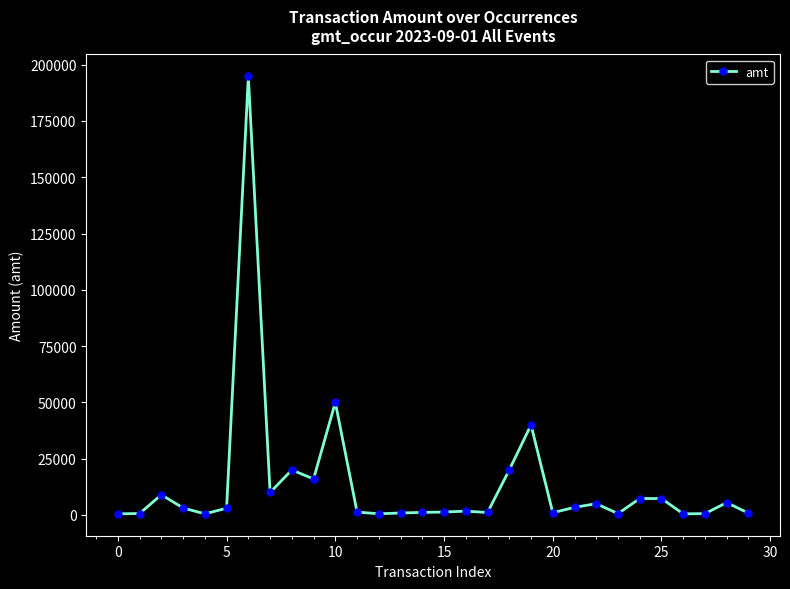

True or false: the data has more than 1 interior local peaks.

True